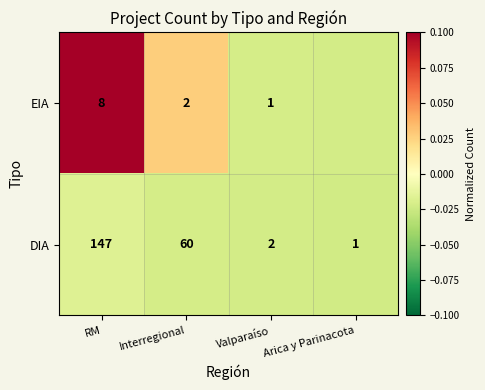

At which category is the sum across all series the highest?

RM